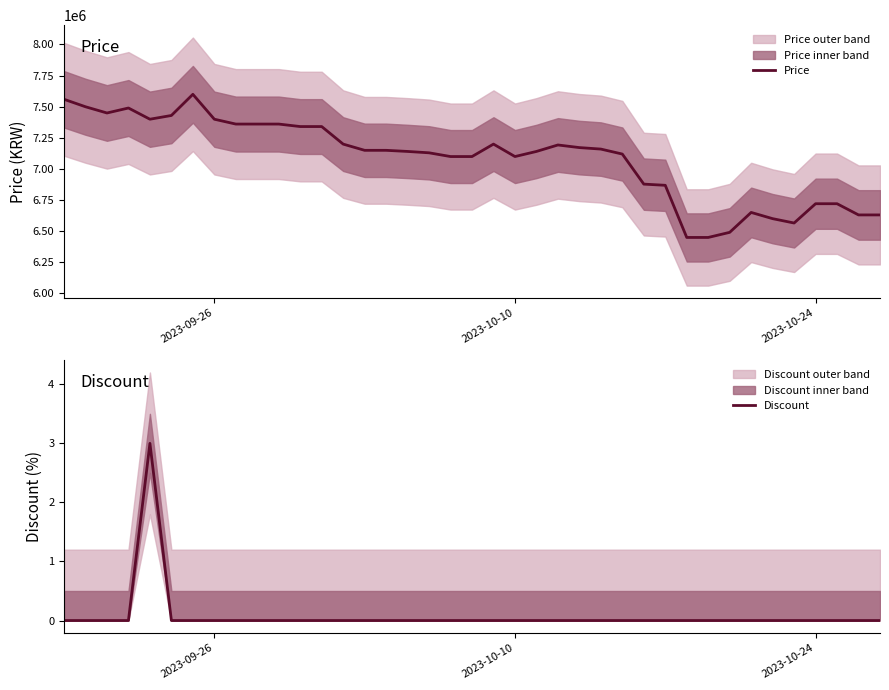

Which series has the largest total across all categories?

Price